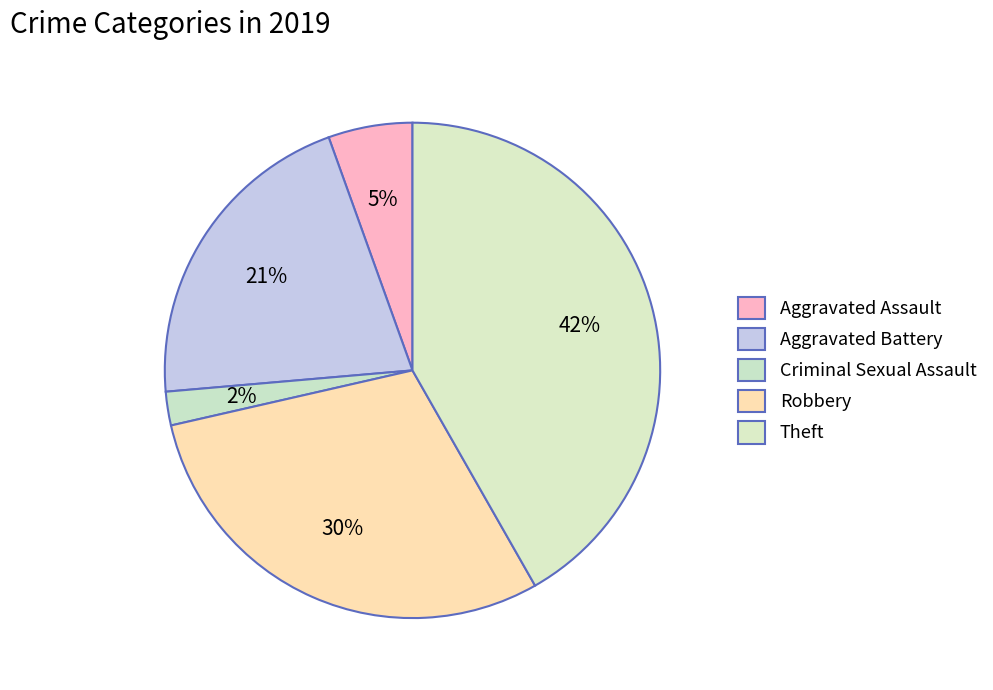

Count the number of slices in the pie.

5